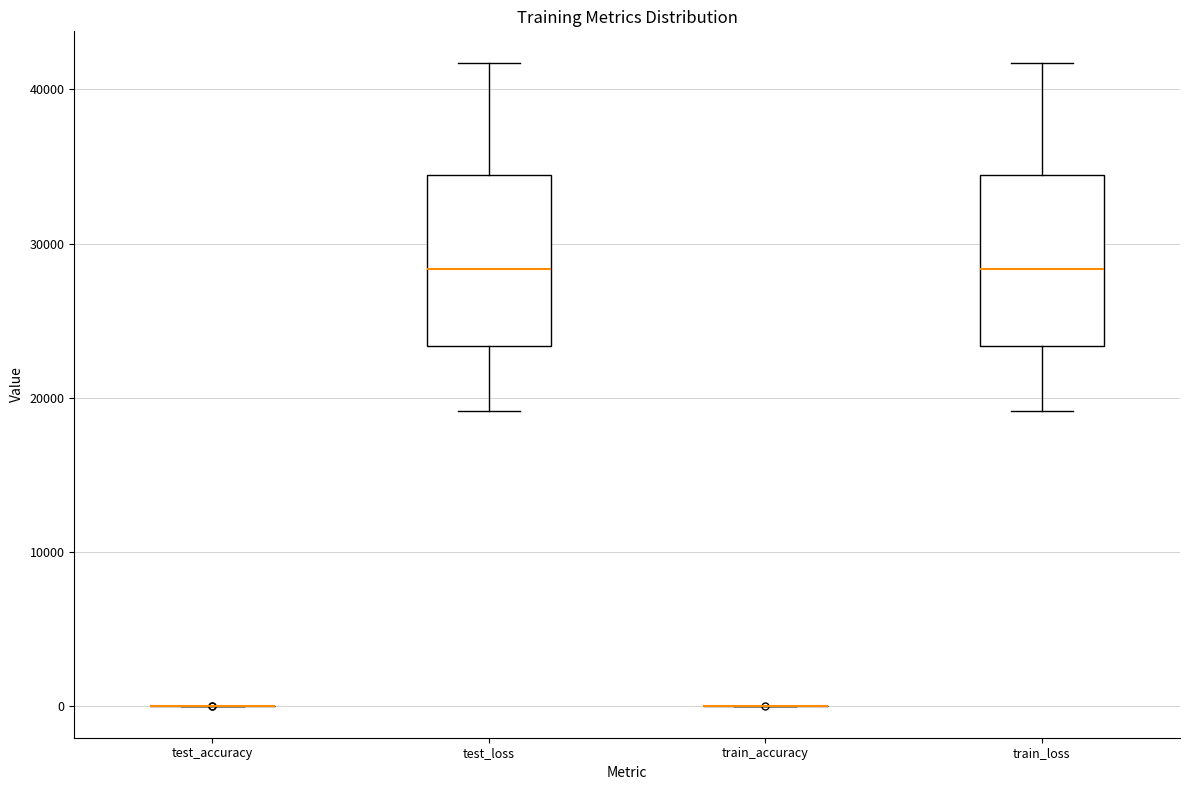

Reading left to right, transcribe this box plot: for each box, give where its median line is, the range the box spans, and where its two whiskers end, as read against the y-axis. The values are not printed on the chart, so give them approximately, as read against the axis.

test_accuracy: box collapsed to a line at 0, whiskers 0 to 0
test_loss: median 28000, box 23000 to 34000, whiskers 19000 to 42000
train_accuracy: box collapsed to a line at 0, whiskers 0 to 0
train_loss: median 28000, box 23000 to 34000, whiskers 19000 to 42000